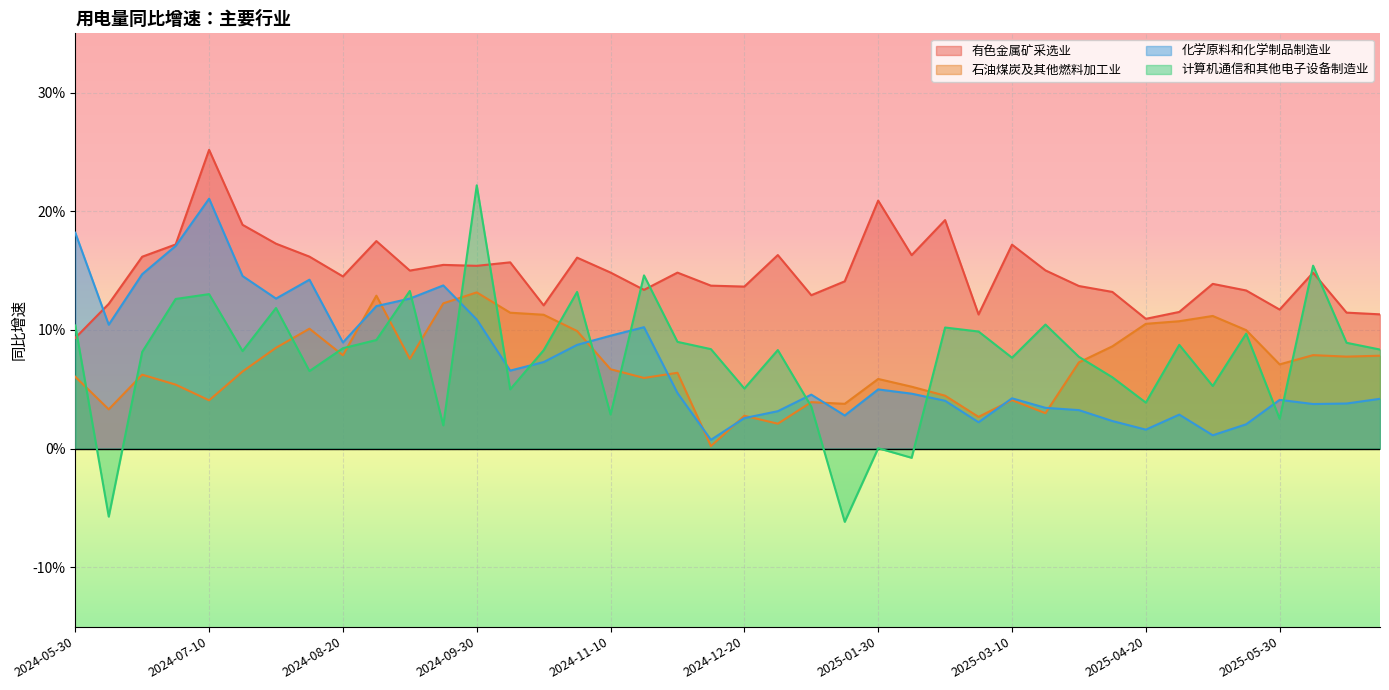

What are all the series names shown in the legend?

有色金属矿采选业, 石油煤炭及其他燃料加工业, 化学原料和化学制品制造业, 计算机通信和其他电子设备制造业